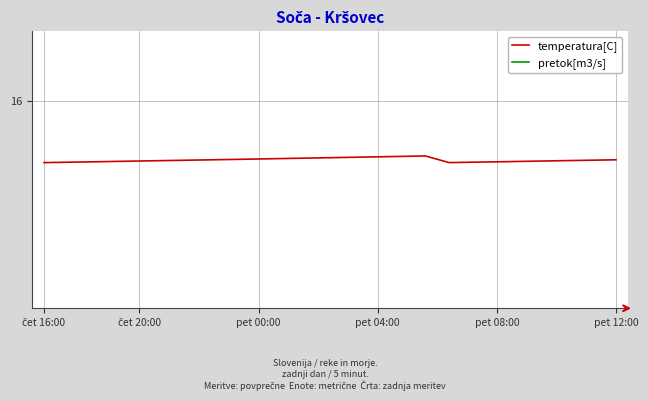

Reading left to right, transcribe all the data shown in this chart.

temperatura[C]: 15.6	15.6	15.6	15.6	15.6	15.6	15.6	15.6	15.6	15.6	15.6	15.6	15.6	15.6	15.6	15.6	15.6	15.6	15.6	15.6	15.6	15.6	15.6	15.6	15.6
pretok[m3/s]: 0.0	0.0	0.0	0.0	0.0	0.0	0.0	0.0	0.0	0.0	0.0	0.0	0.0	0.0	0.0	0.0	0.0	0.0	0.0	0.0	0.0	0.0	0.0	0.0	0.0